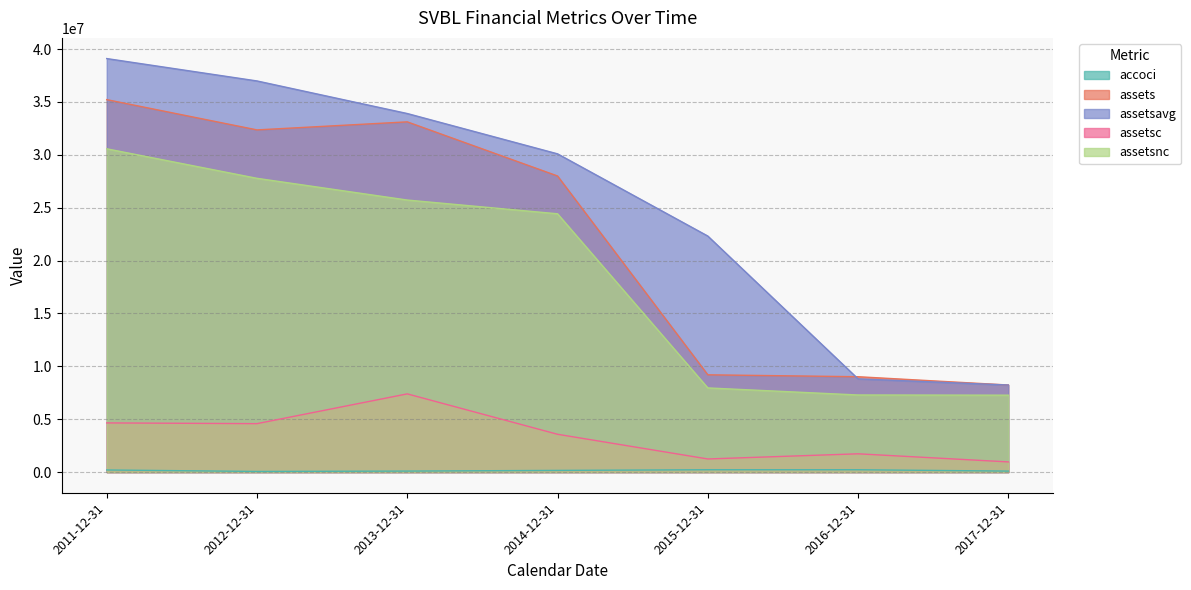

Reading left to right, extract all data points from this chart.

accoci: 2011-12-31=198451	2012-12-31=58480	2013-12-31=93162	2014-12-31=158188	2015-12-31=219561	2016-12-31=219308	2017-12-31=92248
assets: 2011-12-31=35214161	2012-12-31=32353628	2013-12-31=33114133	2014-12-31=27996062	2015-12-31=9196410	2016-12-31=9015528	2017-12-31=8232026
assetsavg: 2011-12-31=39098249	2012-12-31=36981652	2013-12-31=33901209	2014-12-31=30090048	2015-12-31=22316785	2016-12-31=8812742	2017-12-31=8229434
assetsc: 2011-12-31=4647975	2012-12-31=4578770	2013-12-31=7393507	2014-12-31=3574249	2015-12-31=1239502	2016-12-31=1726810	2017-12-31=960854
assetsnc: 2011-12-31=30566186	2012-12-31=27774858	2013-12-31=25720626	2014-12-31=24421813	2015-12-31=7956908	2016-12-31=7288718	2017-12-31=7271172